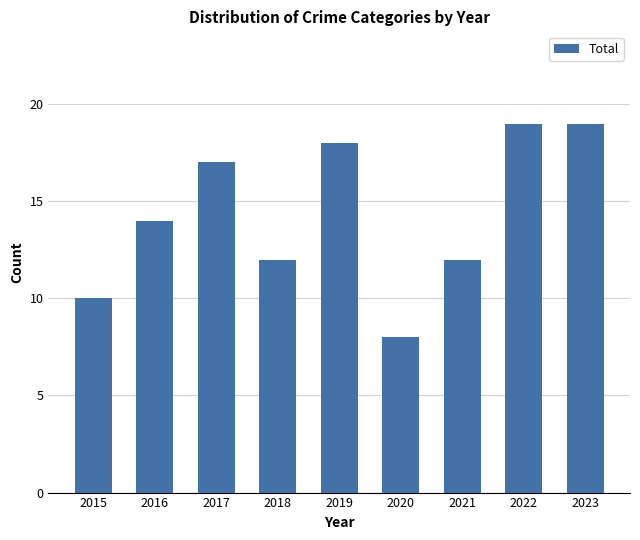

What is the value of the 5th bar from the left?

18